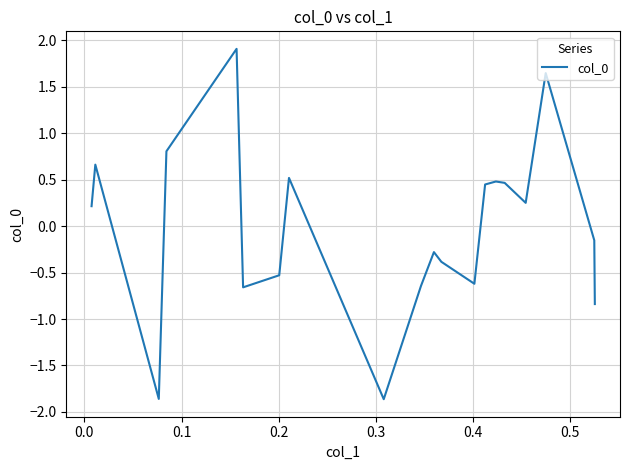

What is the smallest value displayed?

-1.9